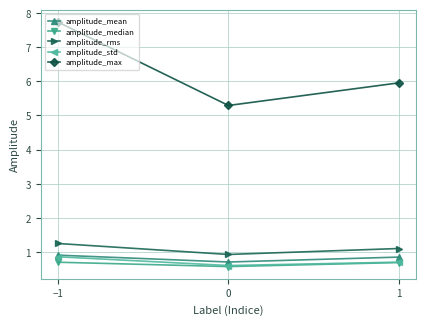

How many amplitude_std values are between 0 and 1?

3